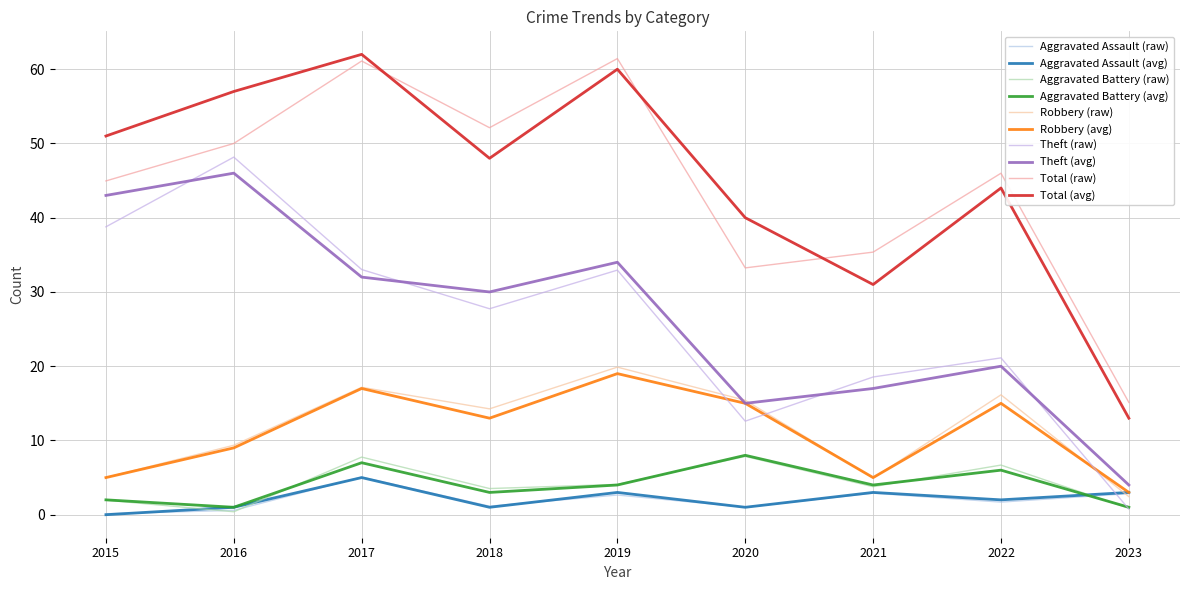

Reading left to right, list all the values displayed in this chart.

Aggravated Assault: 0	1	5	1	3	1	3	2	3
Aggravated Battery: 2	1	7	3	4	8	4	6	1
Robbery: 5	9	17	13	19	15	5	15	3
Theft: 43	46	32	30	34	15	17	20	4
Total: 51	57	62	48	60	40	31	44	13